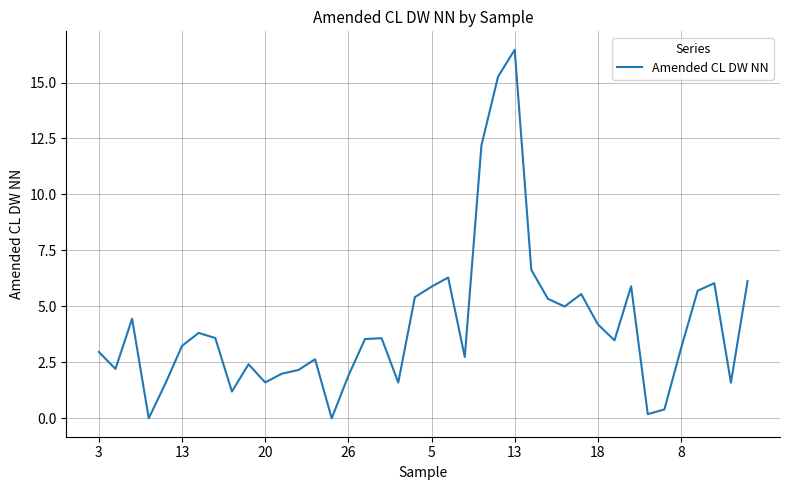

What is the difference between the maximum and minimum values?

16.5